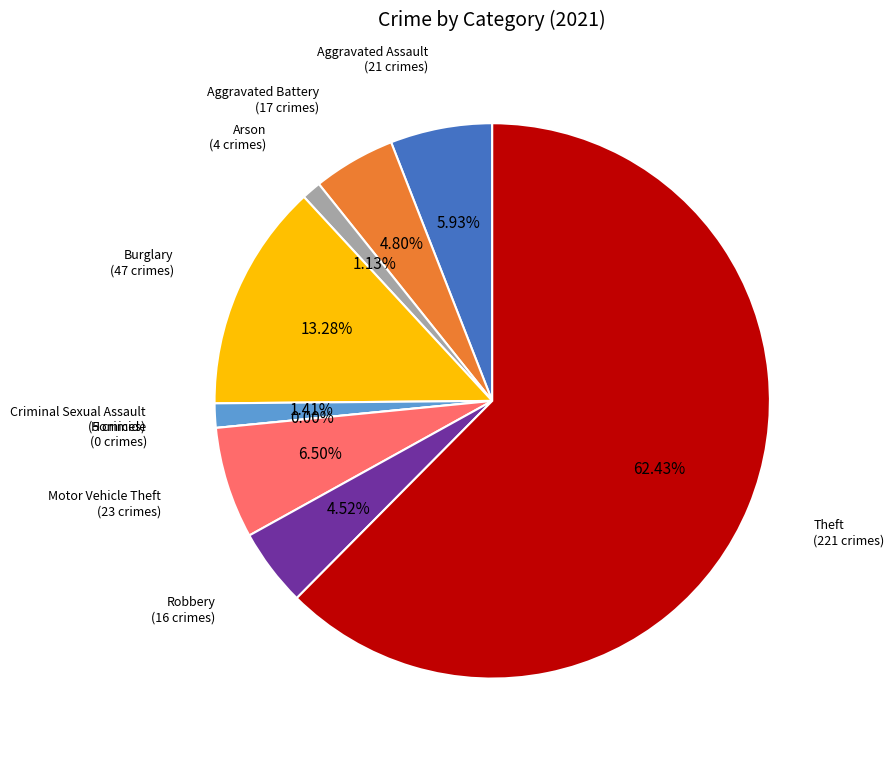

To the nearest percent, what is the average slice percentage?

11%